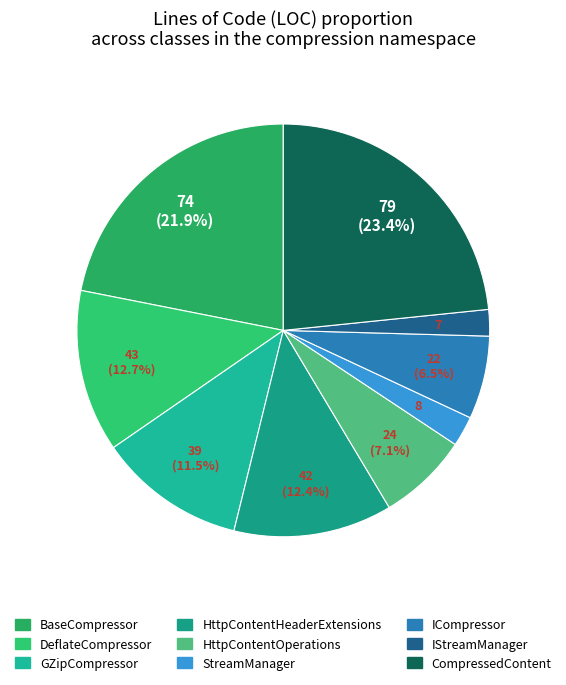

What portion of the pie excludes HttpContentOperations?

92.9%